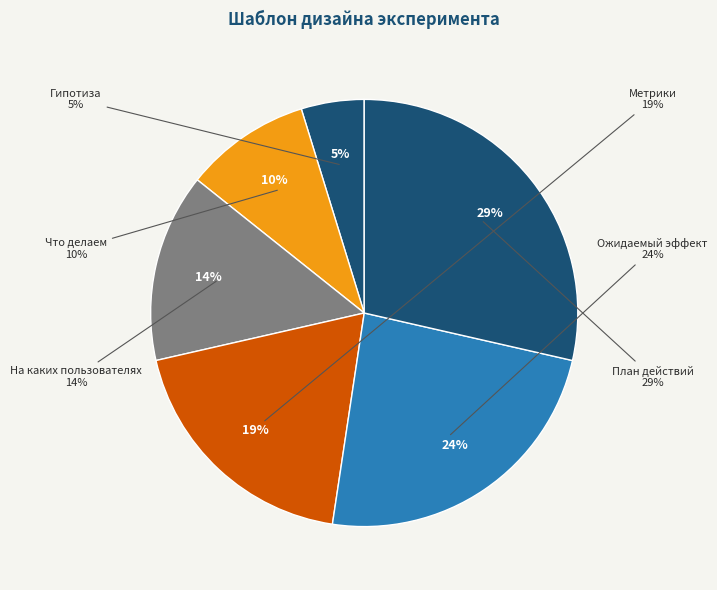

Rank the categories by value from highest to lowest.

План действий, Ожидаемый эффект, Метрики, На каких пользователях, Что делаем, Гипотиза